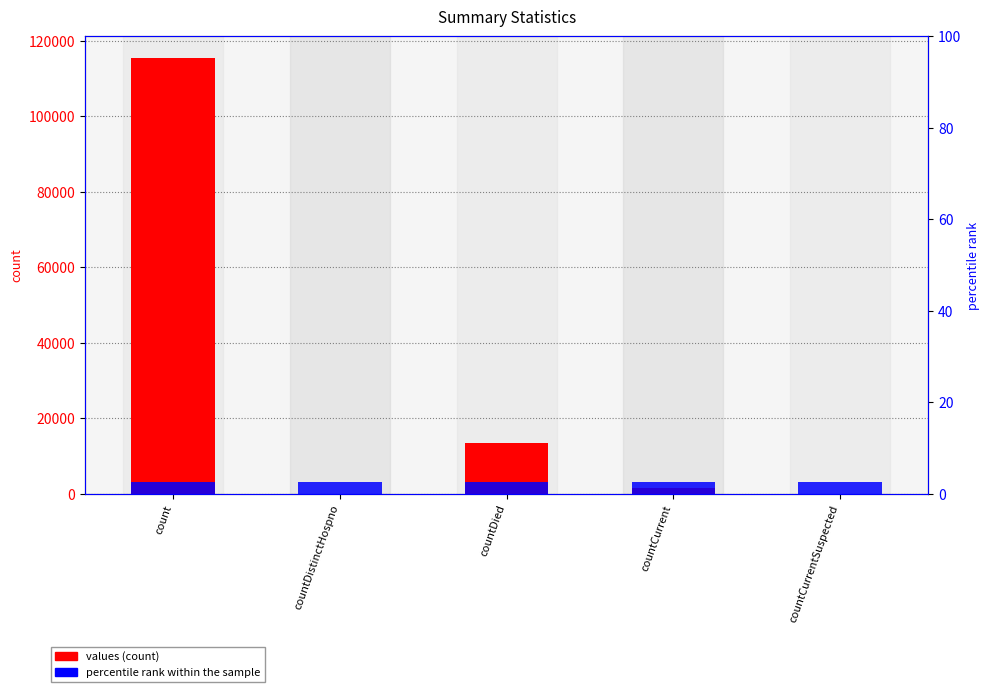

What is the label of the 4th bar from the left?

countCurrent